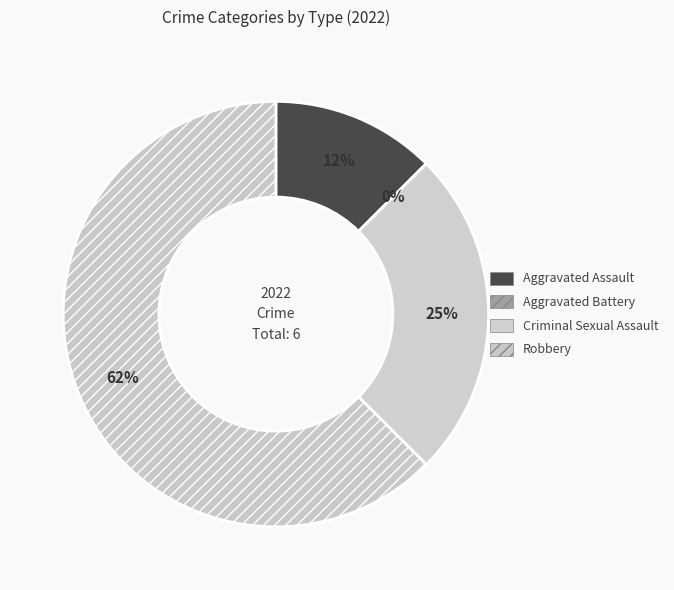

Which slice is the smallest?

Aggravated Battery